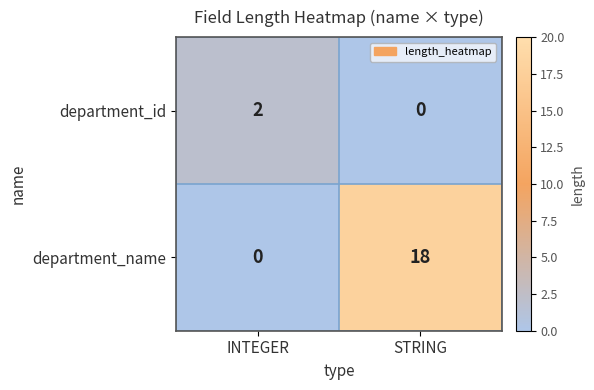

What is the spread (max minus min) of values at STRING?

18